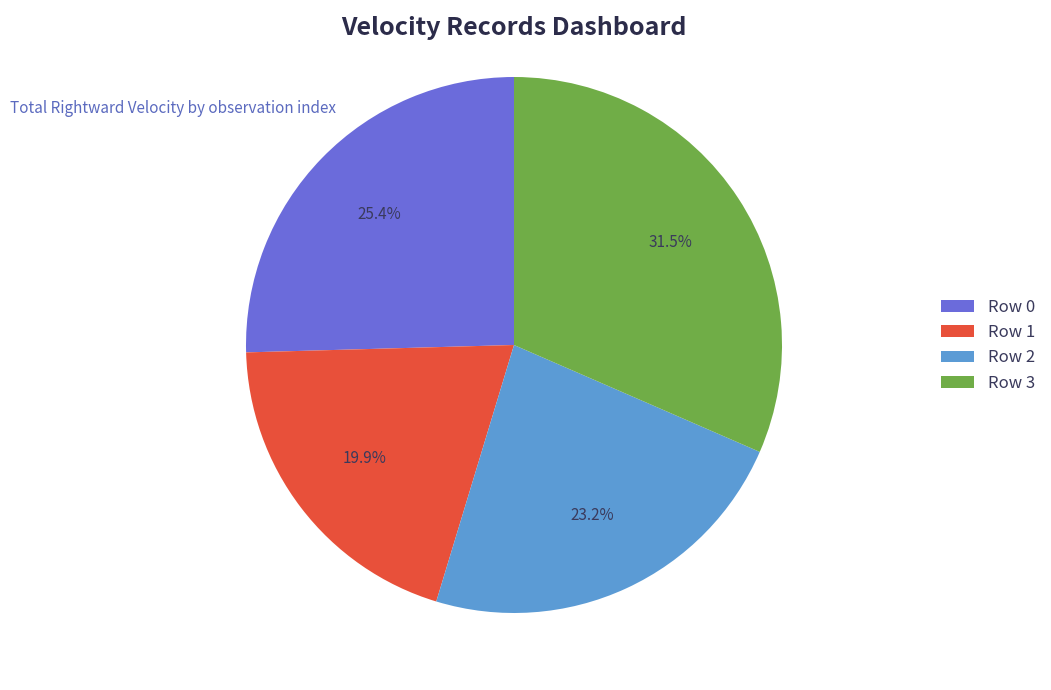

What is the smallest slice in the pie chart?

Row 1